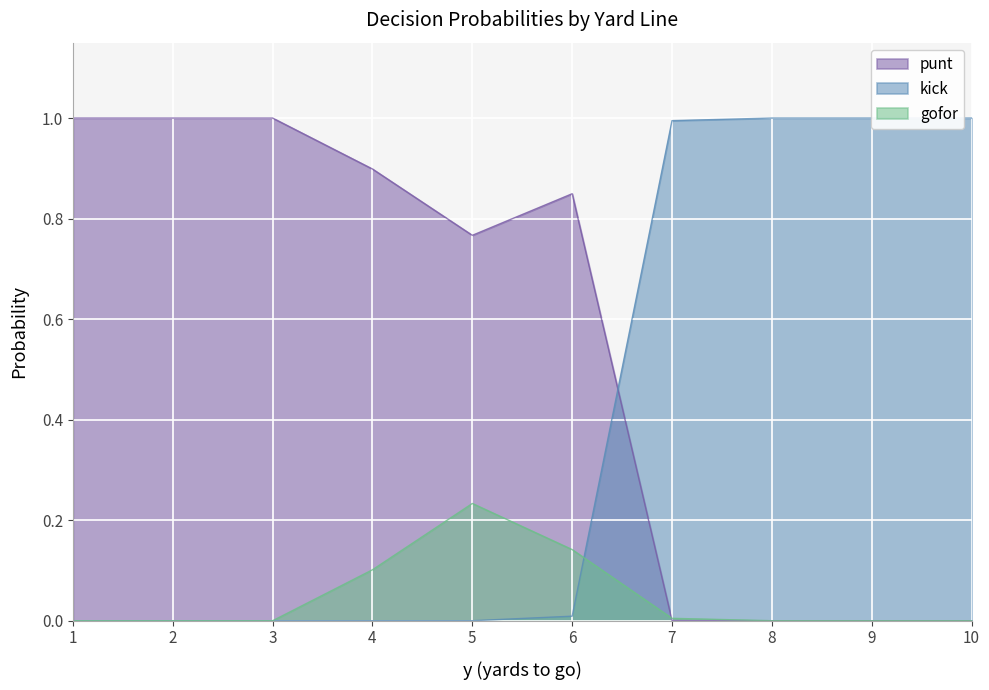

Count the number of categories in the chart.

10